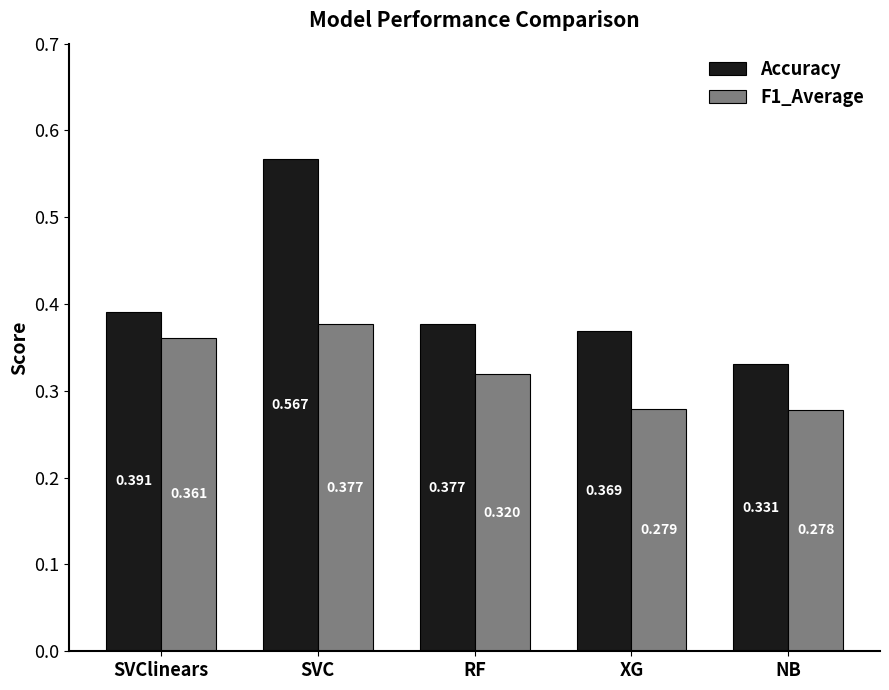

Which label corresponds to the smallest value in the chart?

NB